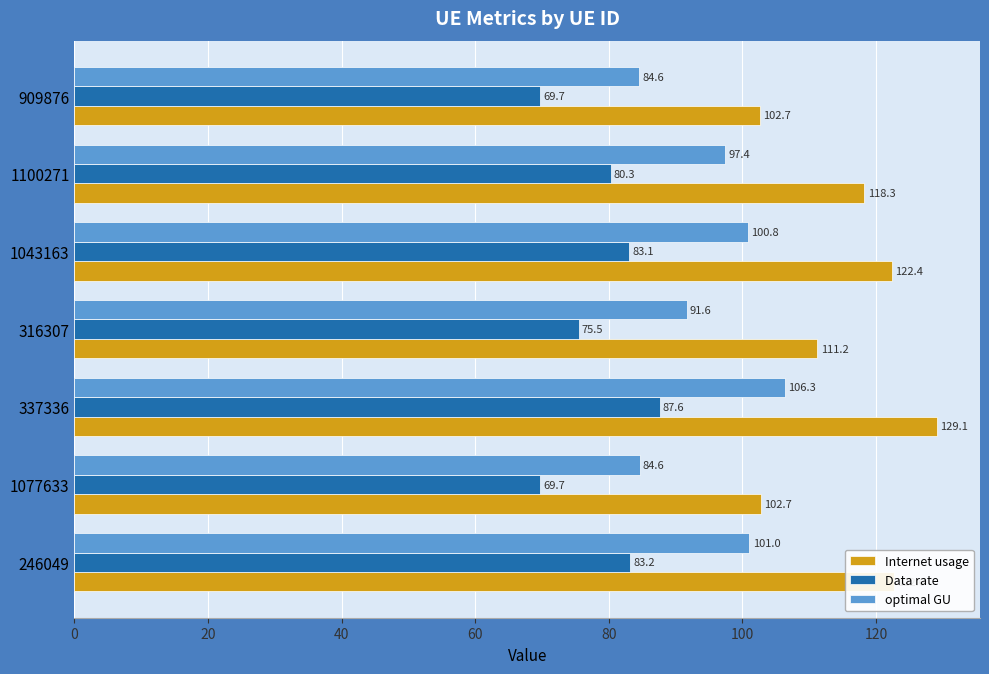

At how many categories does at least one series exceed 112?

4